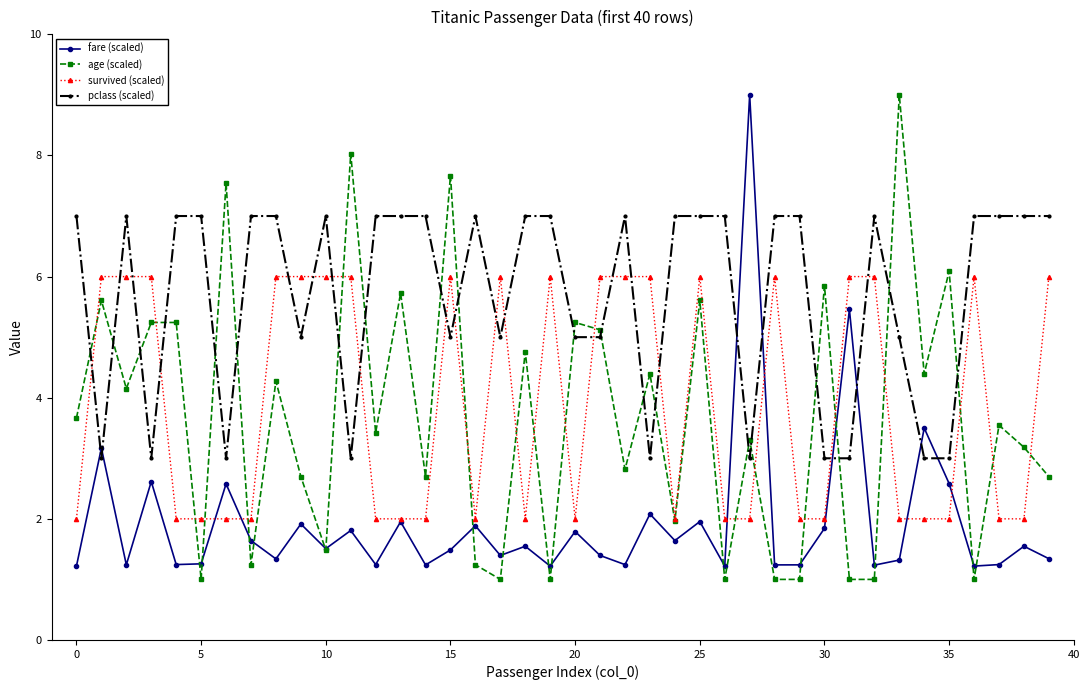

How many times do pclass (scaled) and age (scaled) cross each other?

20